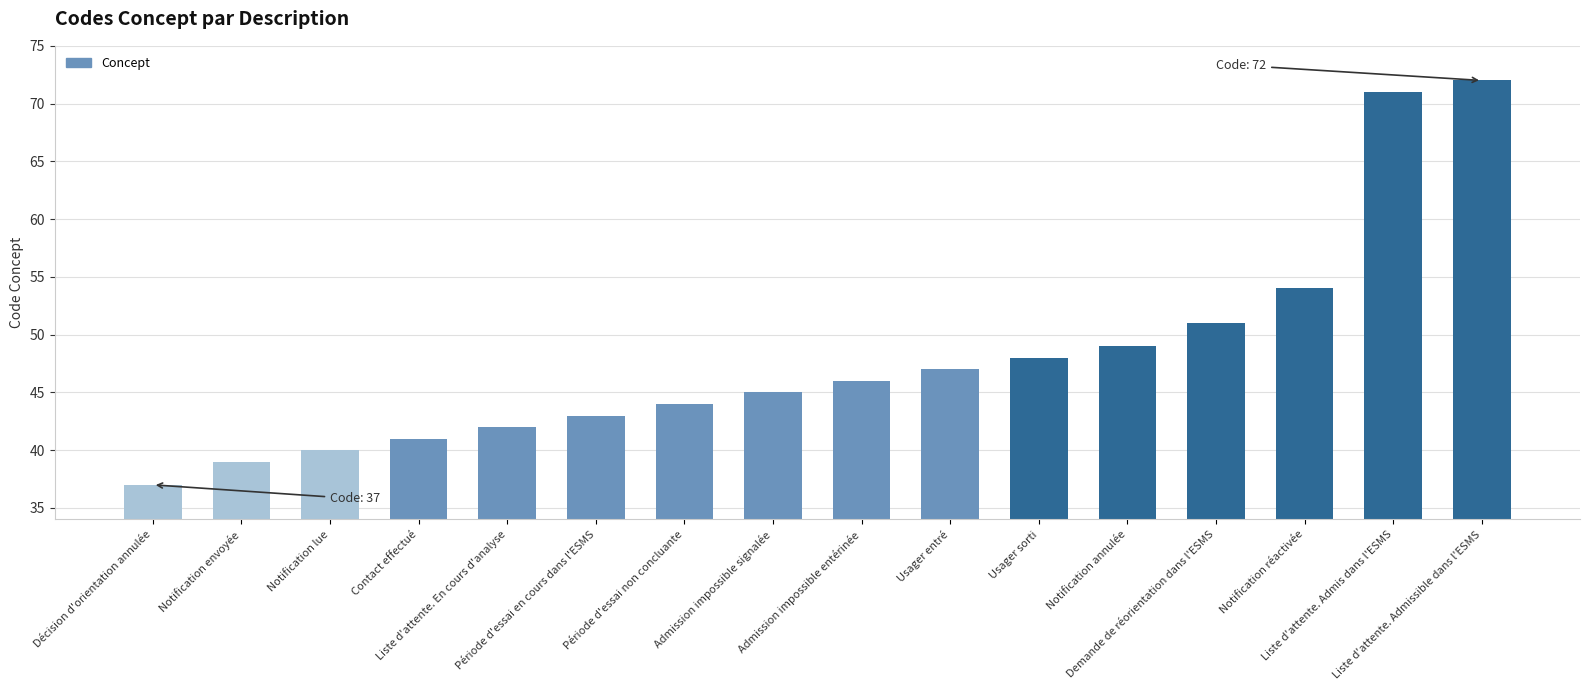

What is the greatest value displayed?

72